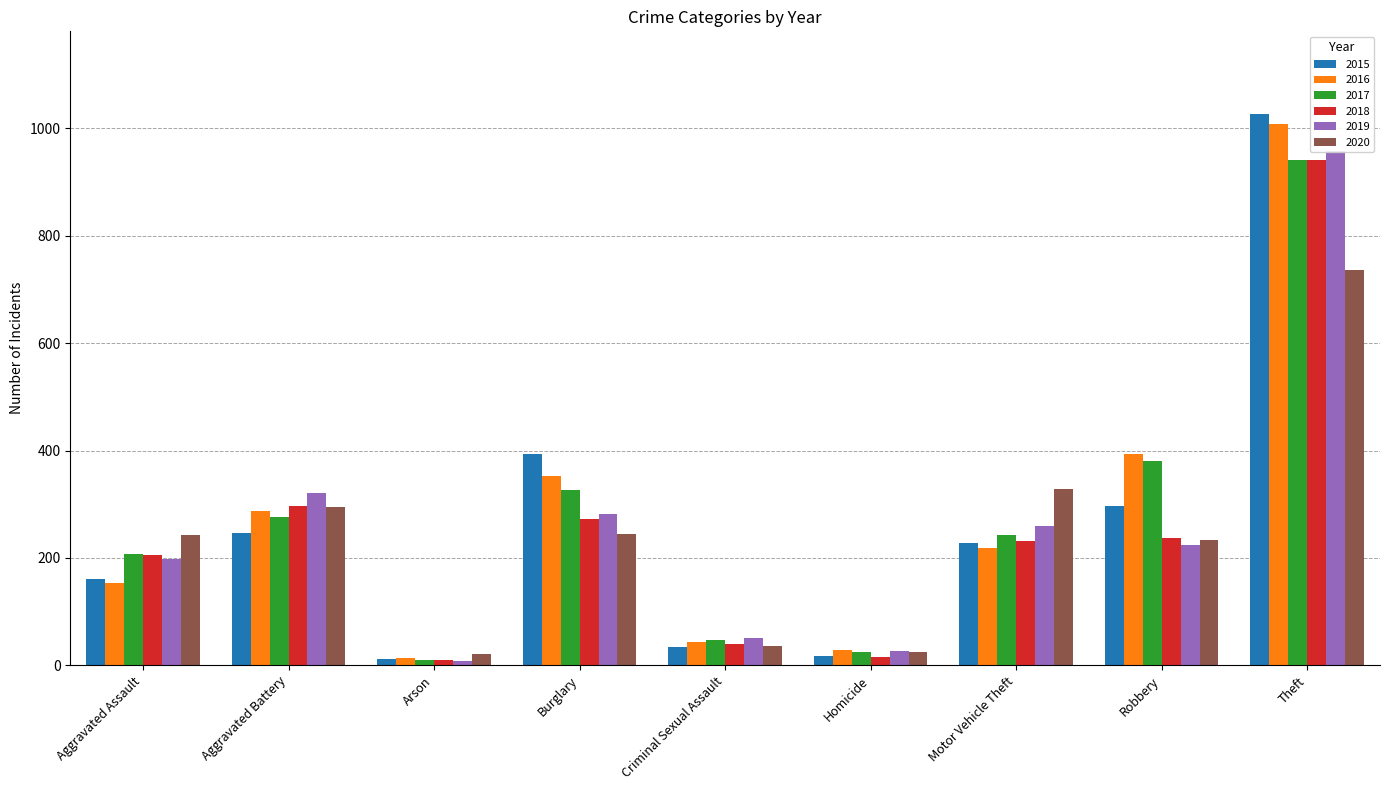

Are the bars horizontal?

No